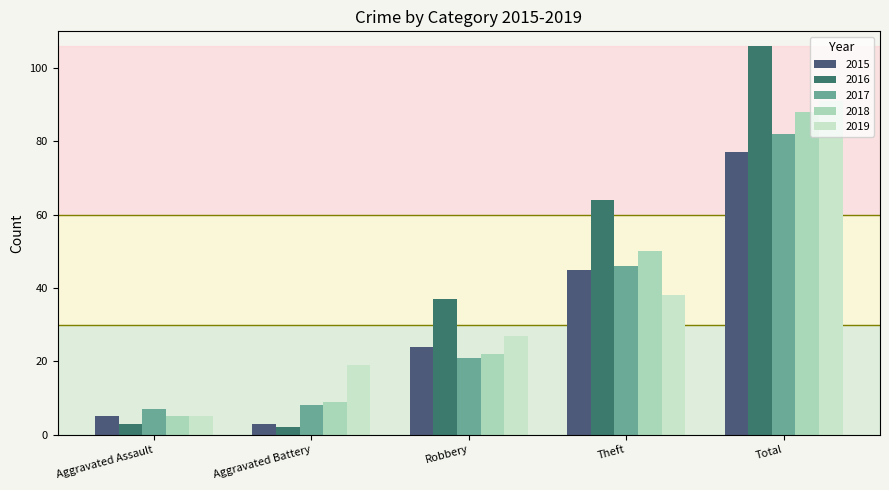

The 2017 series shows 8 at Aggravated Battery. True or false?

True